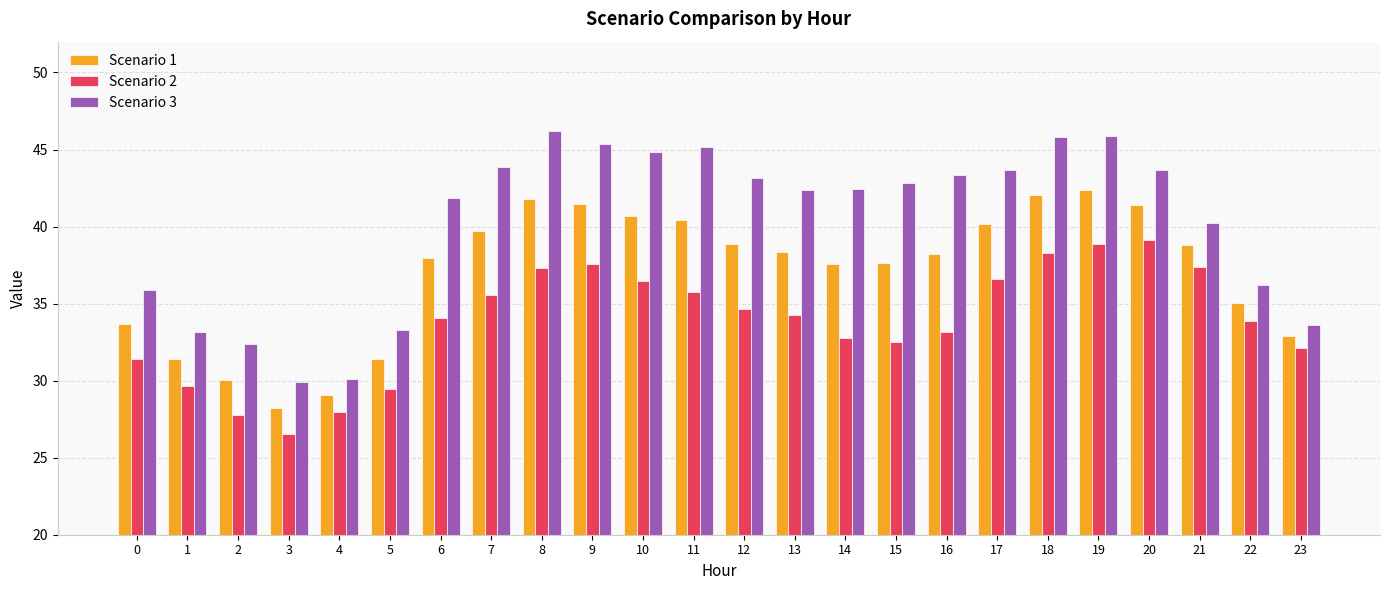

Does the chart contain stacked bars?

No